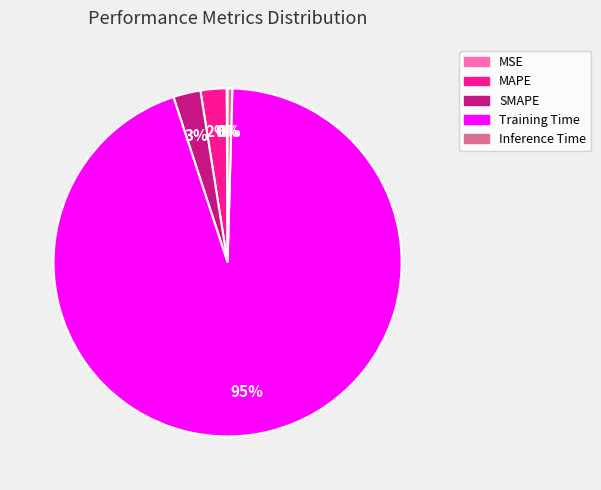

Do Training Time and SMAPE together represent more than half of the pie?

Yes